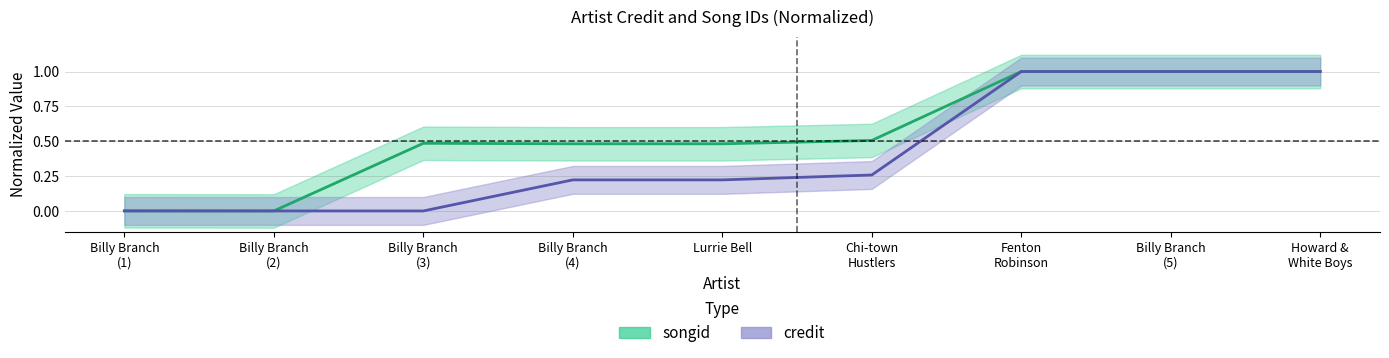

Between Lurrie Bell and Billy Branch (2), which is larger?

Lurrie Bell